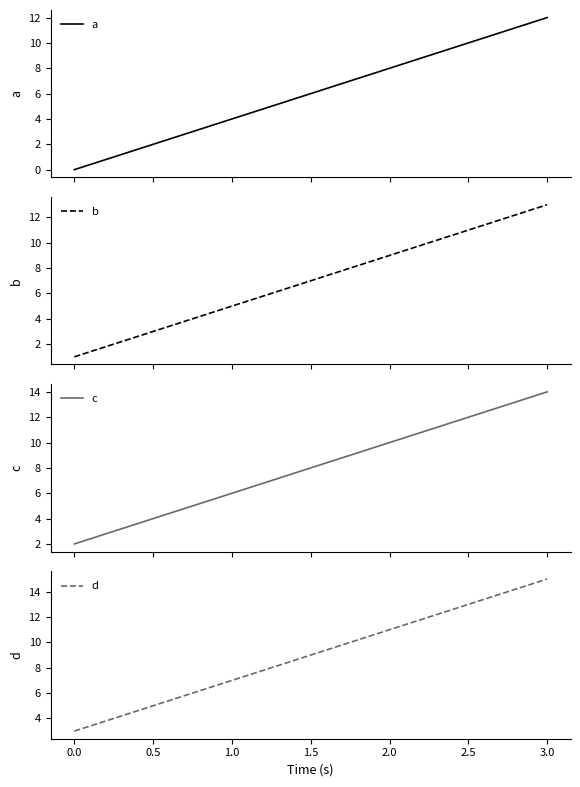

What are all the series names shown in the legend?

a, b, c, d